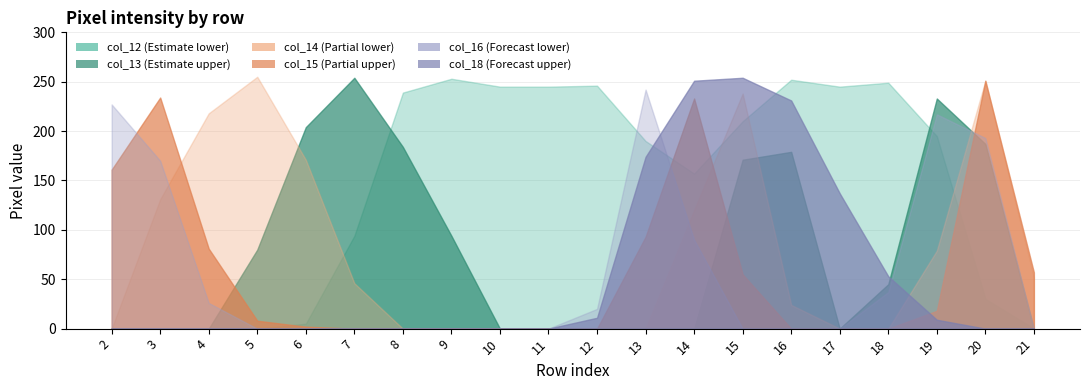

Reading right to left, list all the values displayed in this chart.

col_13: 0	187	233	45	0	179	171	0	0	0	0	0	94	184	254	204	80	0	0	0
col_12: 0	30	195	249	245	252	210	157	190	246	245	245	253	239	94	5	0	0	0	0
col_15: 57	251	18	0	0	0	55	233	93	0	0	0	0	0	0	2	8	81	234	161
col_16: 0	193	217	37	0	0	0	90	242	20	0	0	0	0	0	0	0	26	170	227
col_14: 52	251	79	0	0	24	238	120	0	0	0	0	0	0	46	171	255	218	131	0
col_18: 0	0	9	53	137	231	254	251	174	11	0	0	0	0	0	0	0	0	0	0